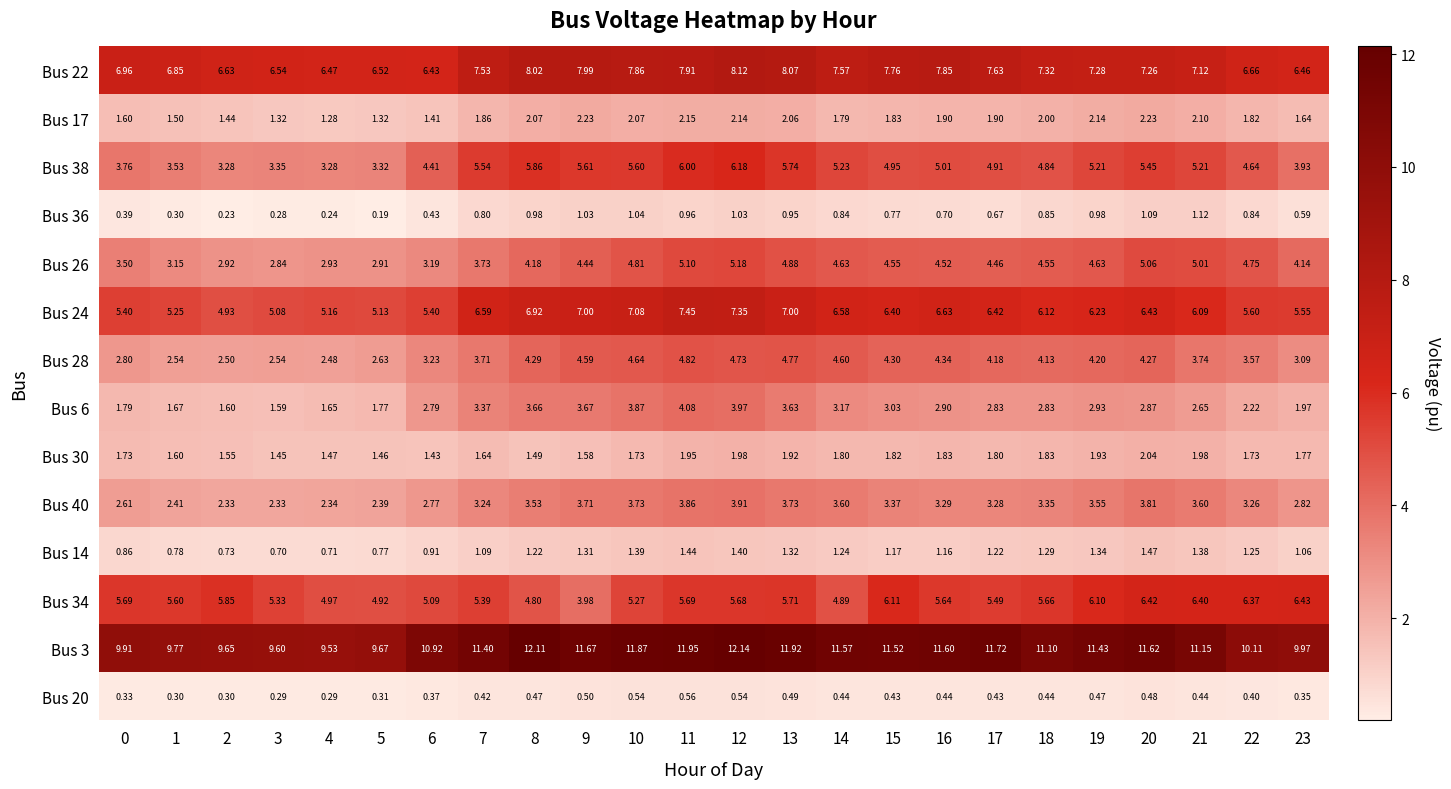

Which series changed the most between 6 and 11?

Bus 24